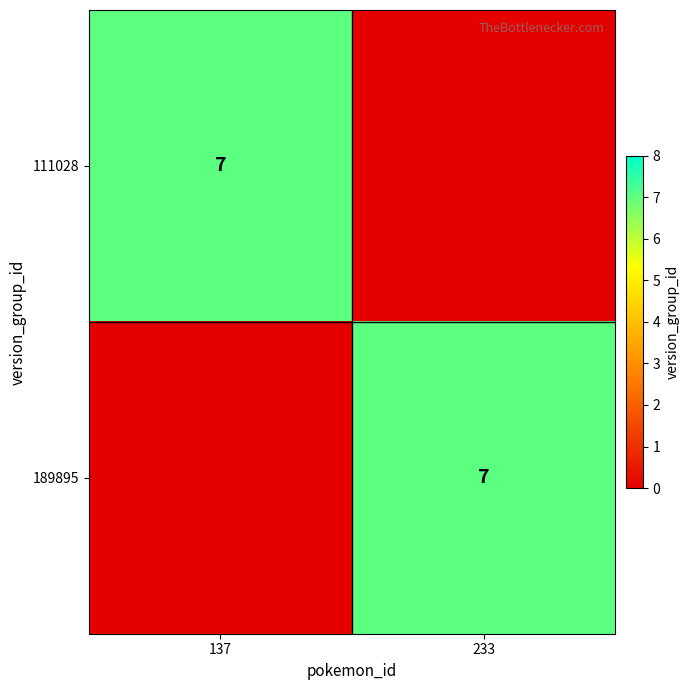

The 189895 series shows 2 at 233. True or false?

False